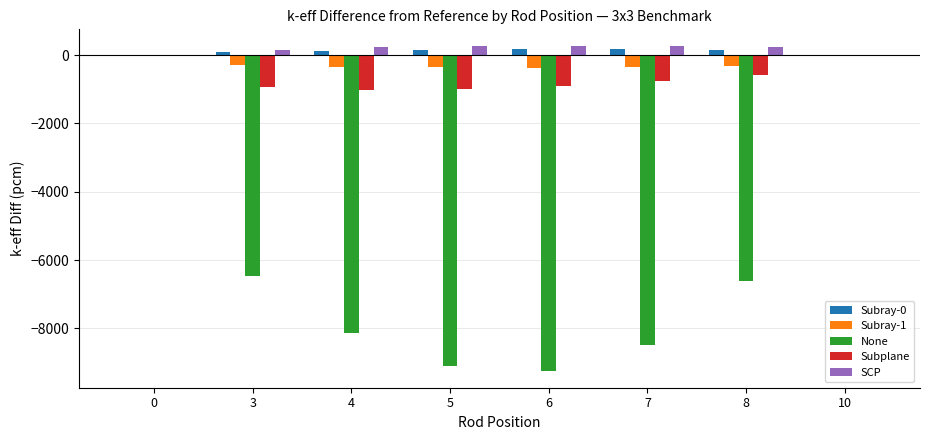

What is the sum of all Subplane values?

-5167.7